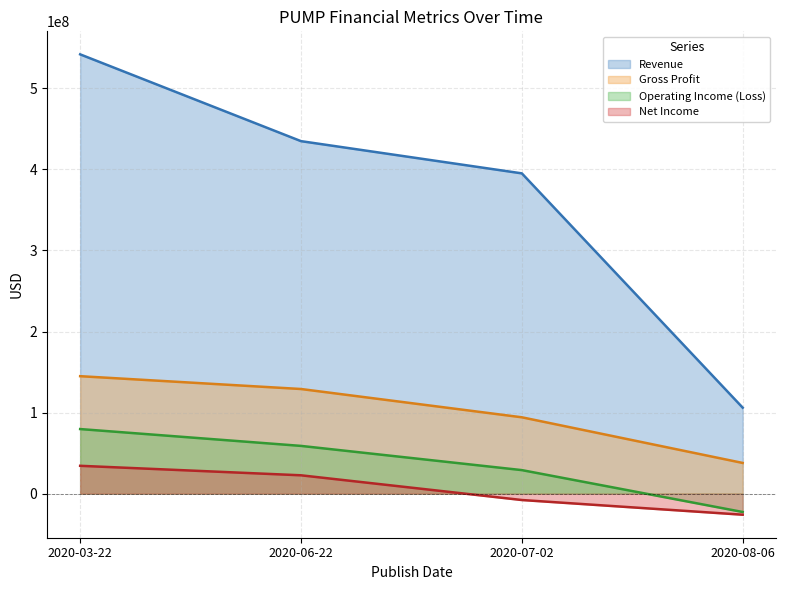

What is the label of the 2nd point from the left?

2020-06-22